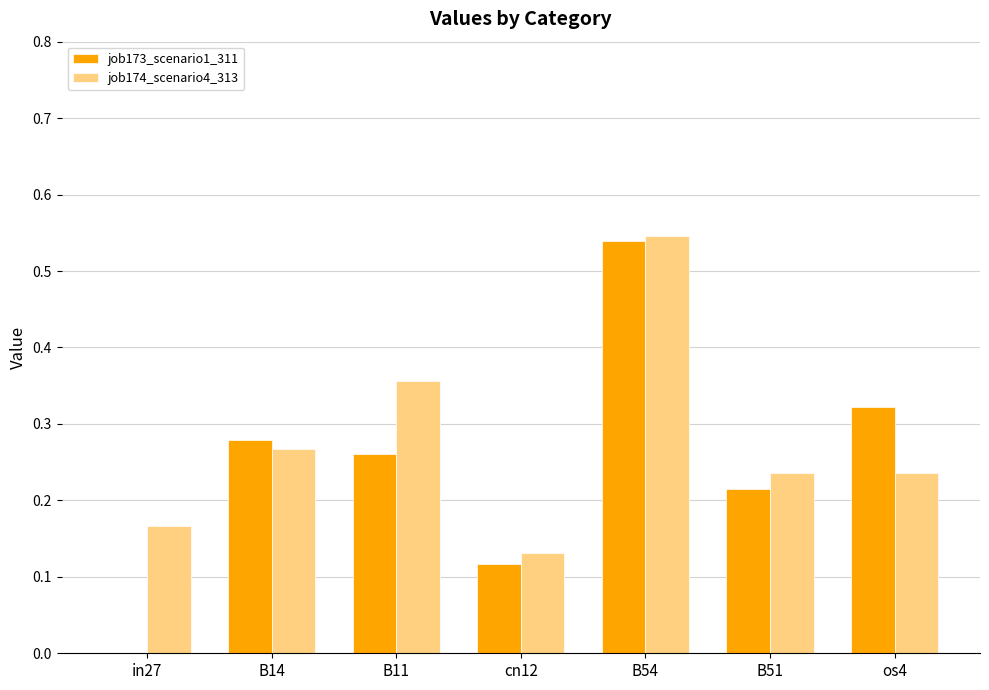

At which label does job173_scenario1_311 reach its peak?

B54